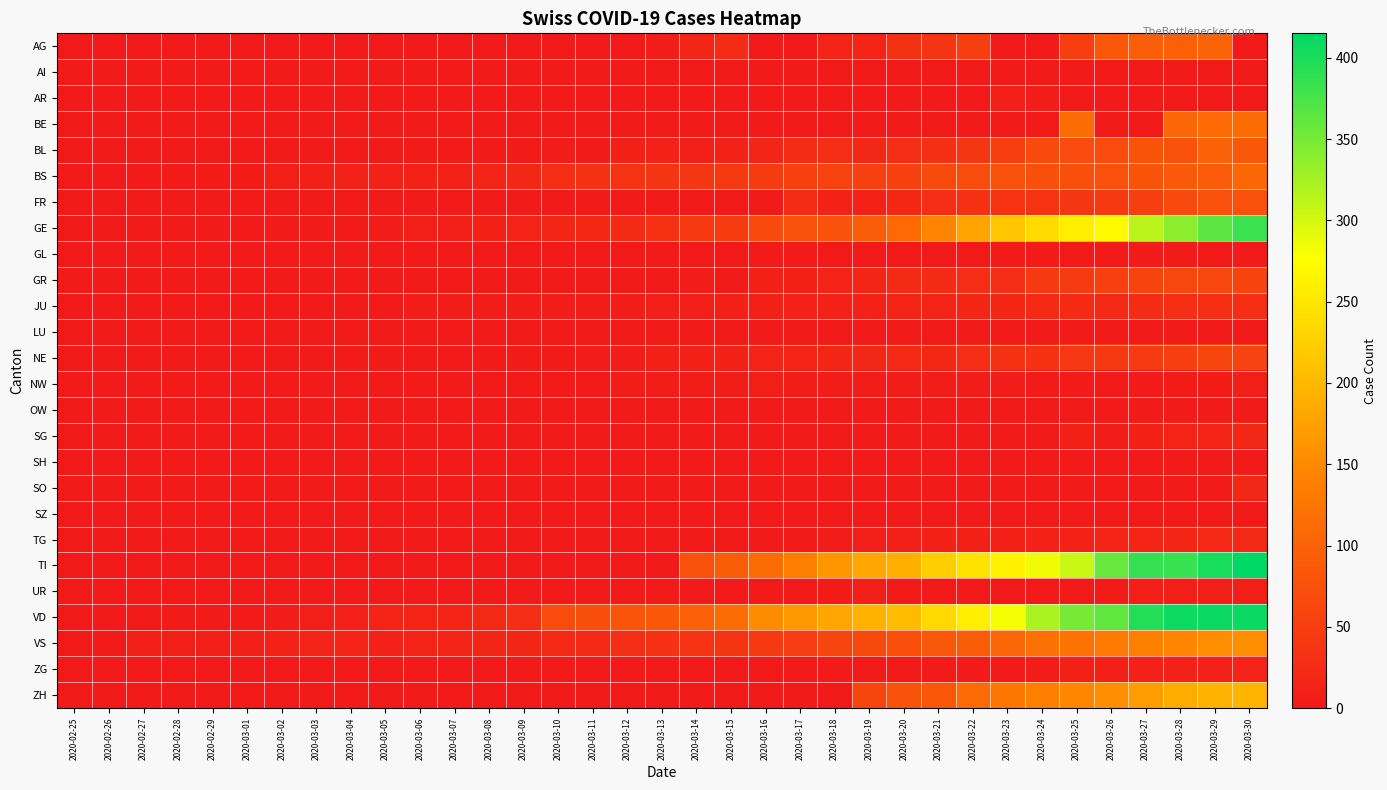

Which series changed the most between 2020-03-06 and 2020-03-13?

VD